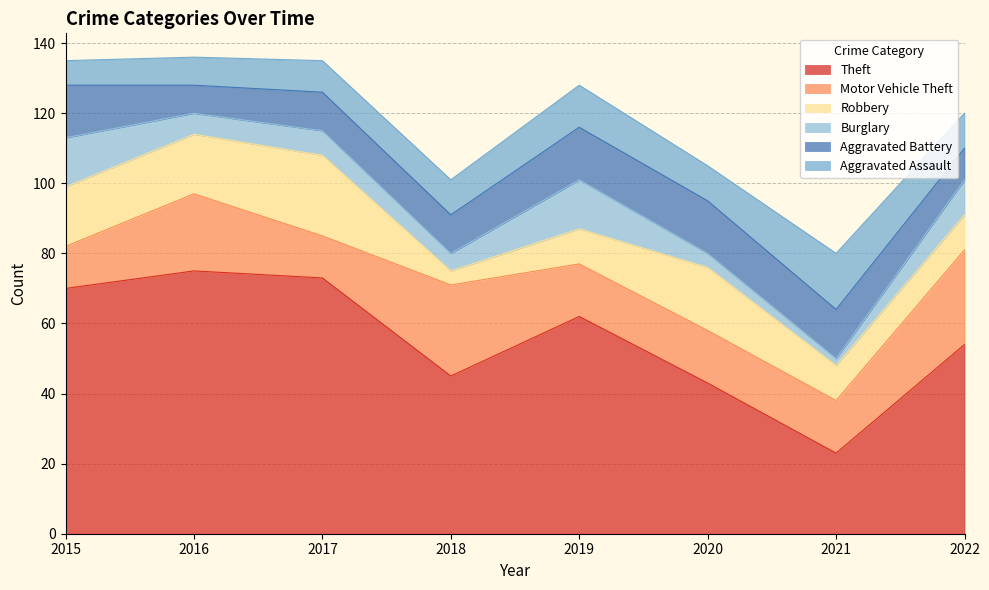

True or false: Aggravated Assault has a value of 14 at 2016.

False